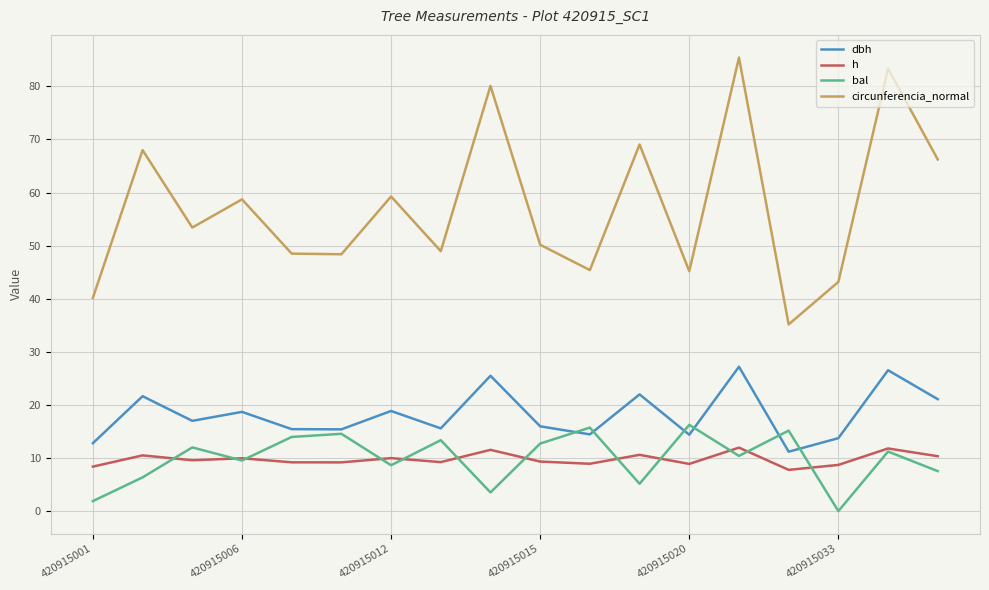

How many series are shown in this chart?

4